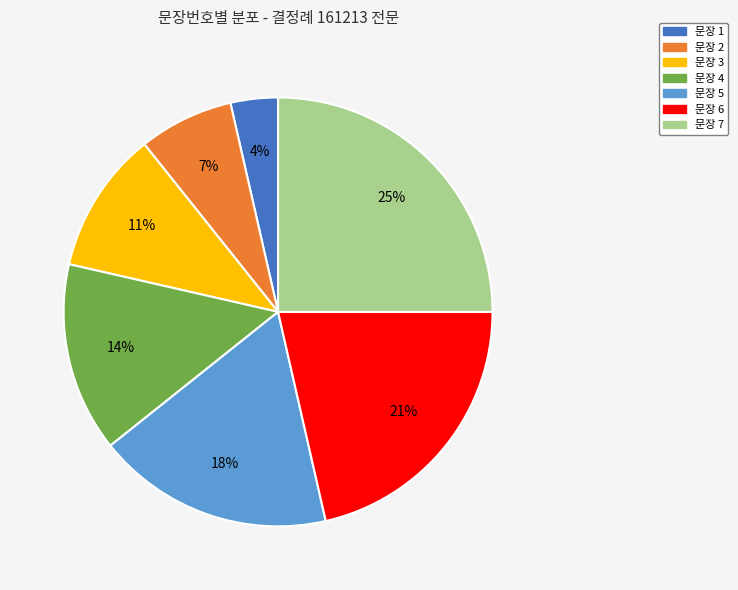

To the nearest percent, what is the difference between the largest and smallest slice percentages?

21%